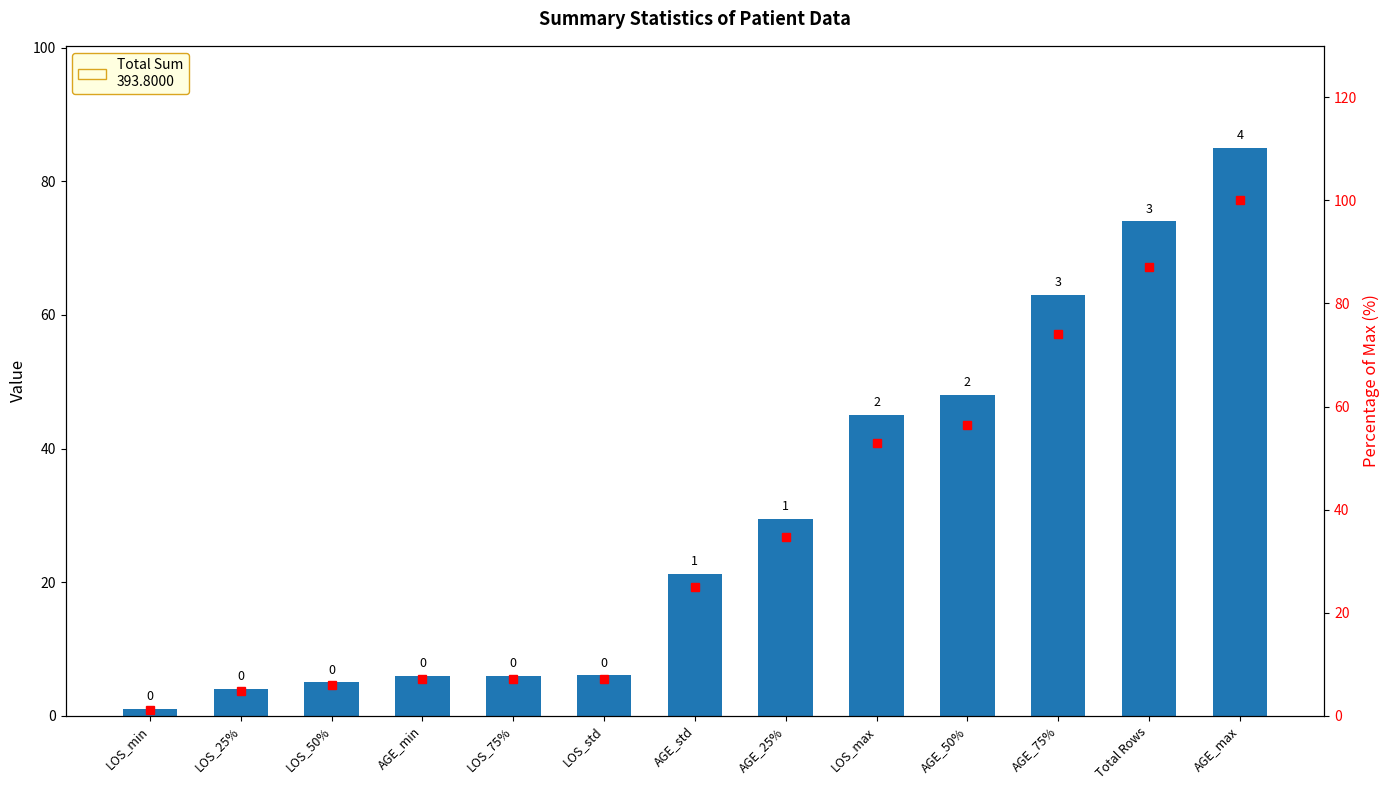

List the labels in order of value, smallest first.

LOS_min, LOS_25%, LOS_50%, AGE_min, LOS_75%, LOS_std, AGE_std, AGE_25%, LOS_max, AGE_50%, AGE_75%, Total Rows, AGE_max